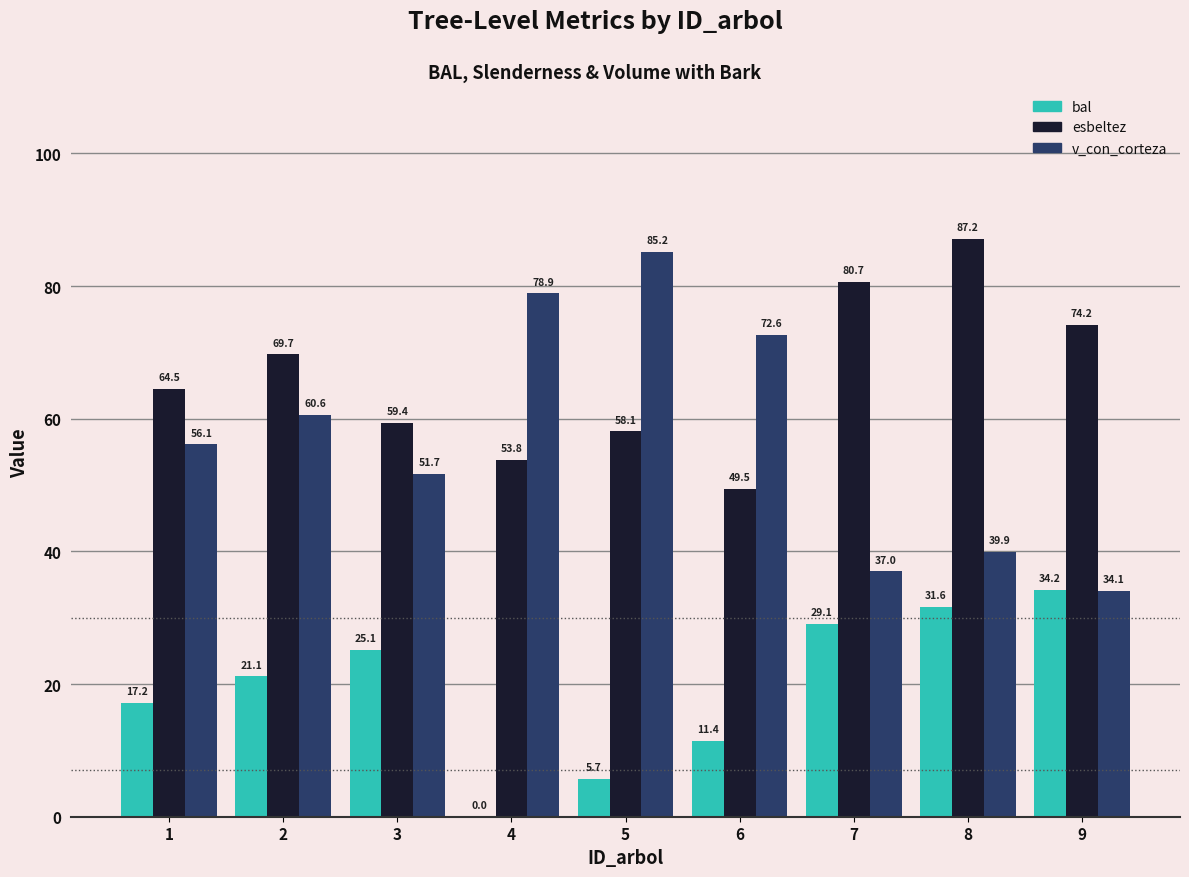

Which label corresponds to the largest value in the chart?

8